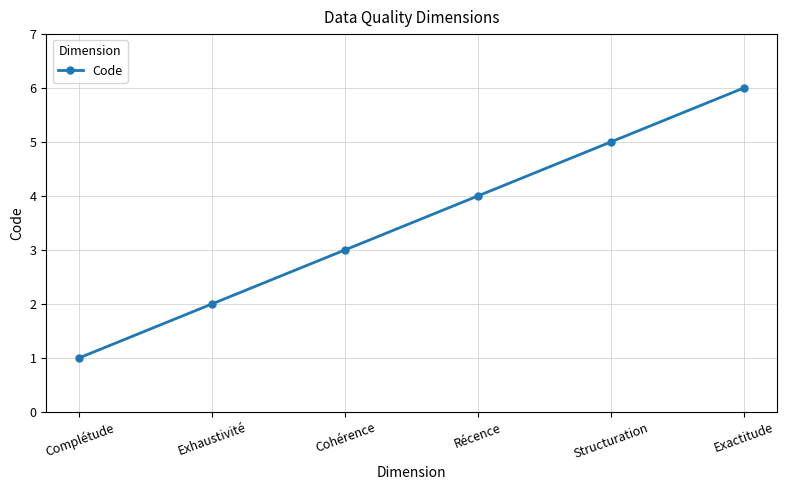

Read the value at Récence.

4